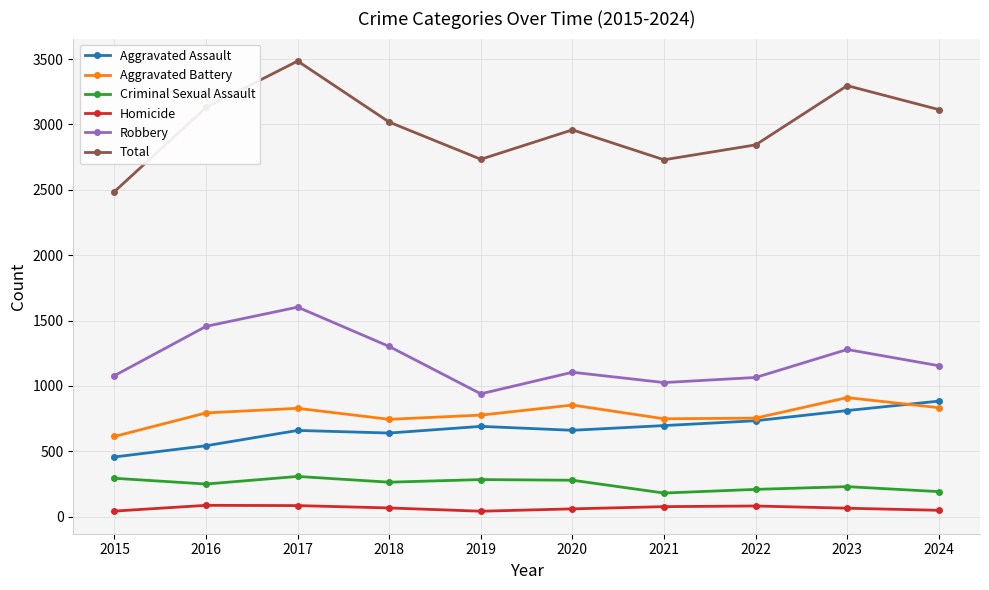

What is the difference between the second highest and second lowest values in the Aggravated Battery series?

109